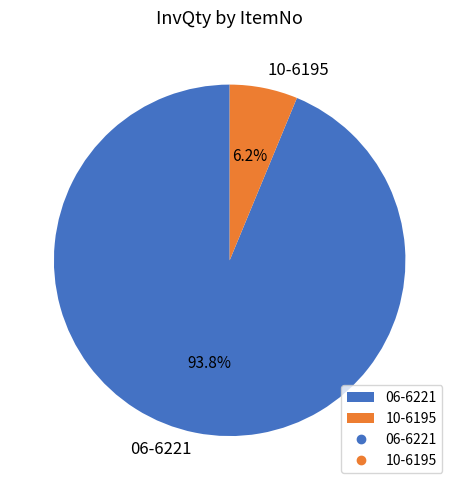

What is the total percentage of 10-6195 and 06-6221?

100.0%